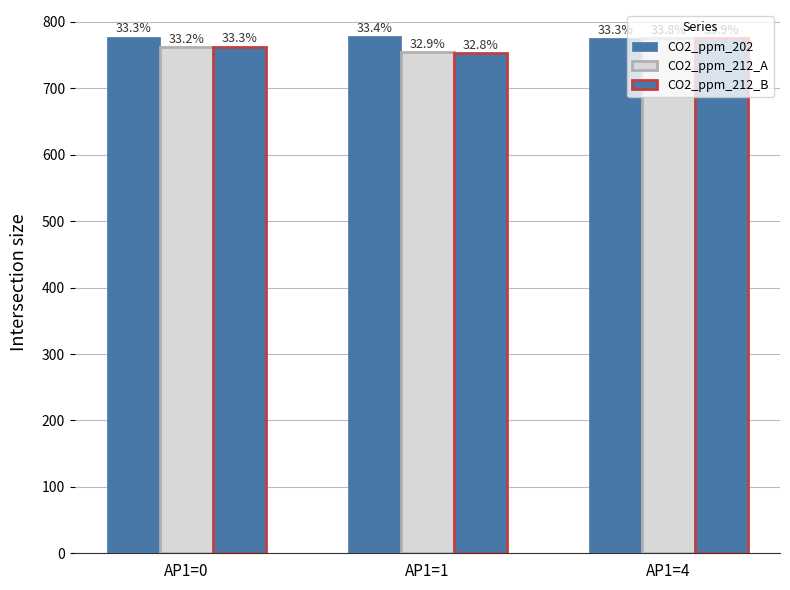

Rank the series at AP1=0 from highest to lowest value.

CO2_ppm_202, CO2_ppm_212_B, CO2_ppm_212_A